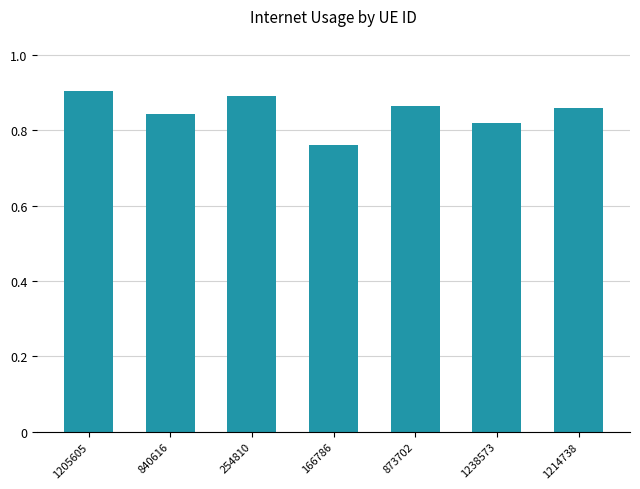

Between 1205605 and 166786, which is larger?

1205605